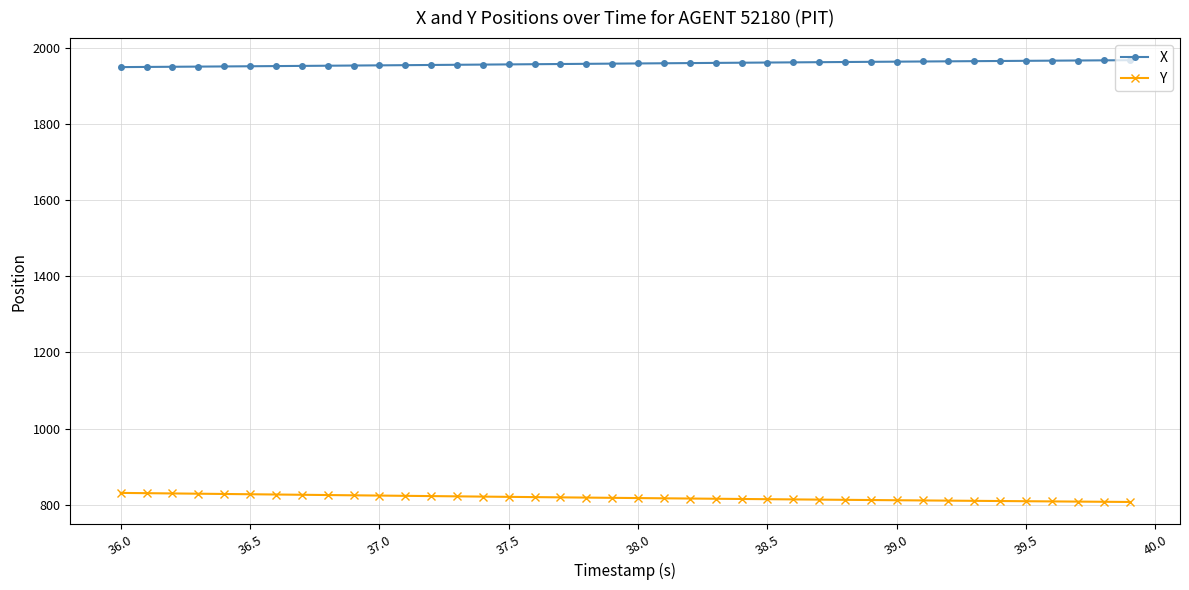

At how many categories does at least one series exceed 1591?

40